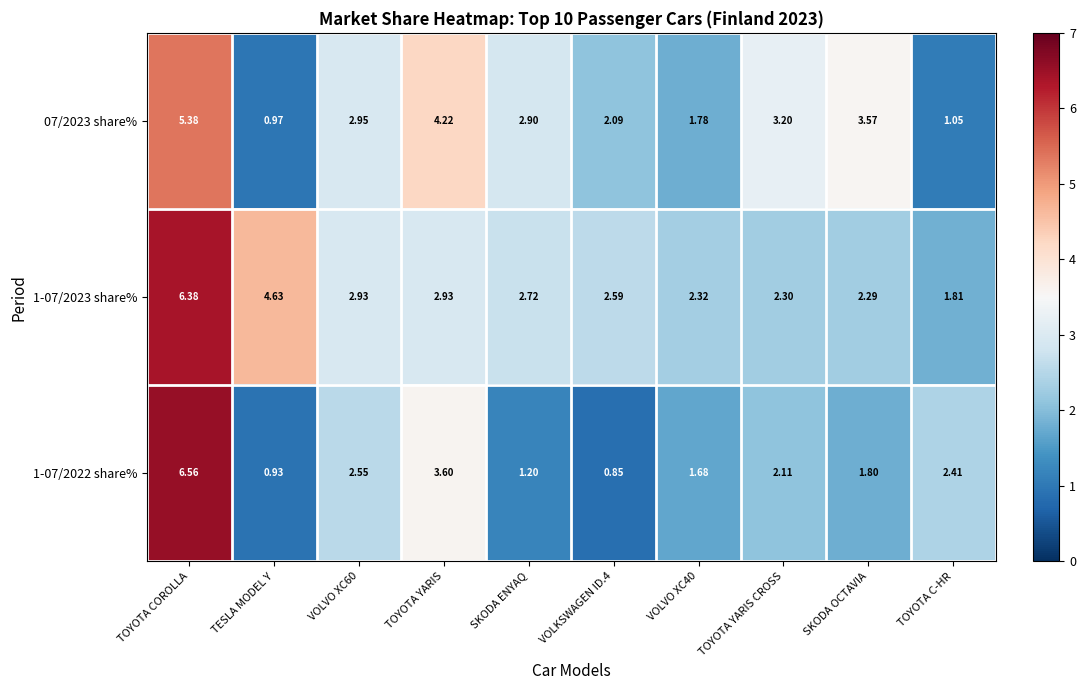

Where does the 1-07/2022 share% series first go above 2?

TOYOTA COROLLA